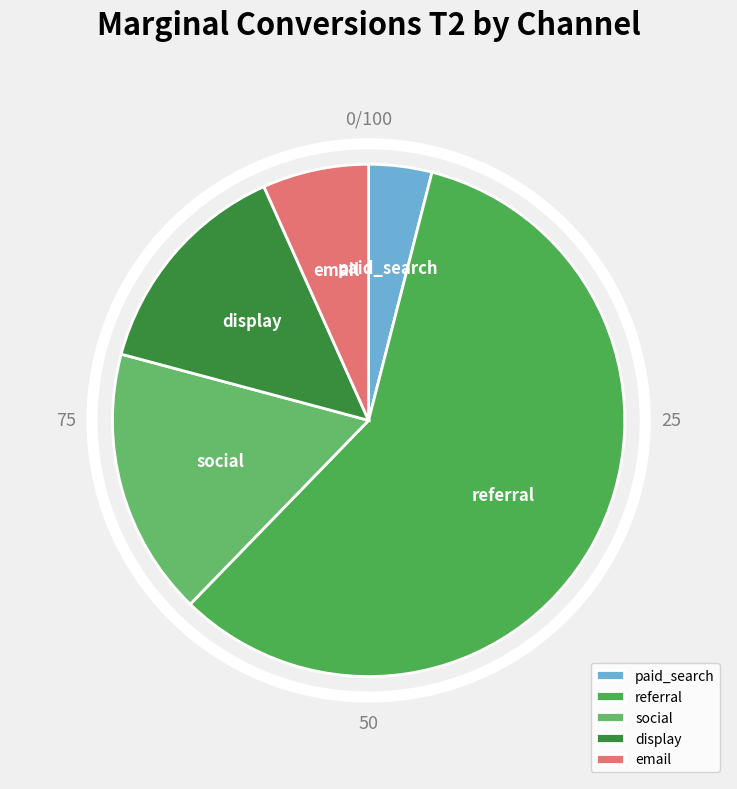

Which slice is the largest?

referral